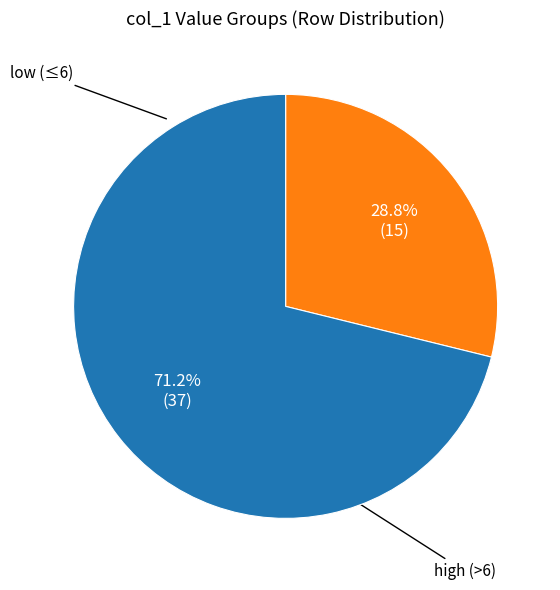

Is there a majority slice in this chart?

Yes